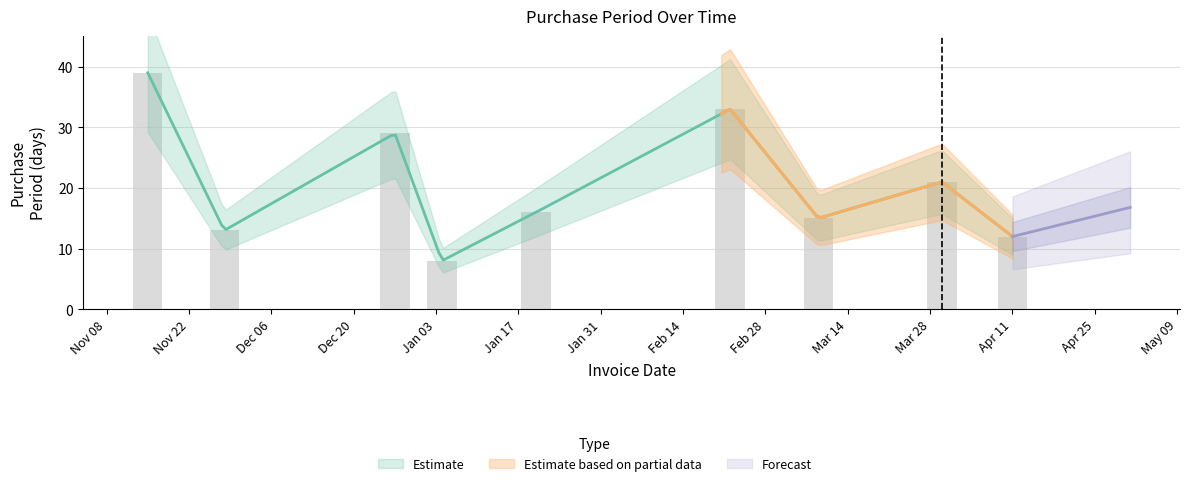

What is the label of the 3rd bar from the right?

2017-03-09